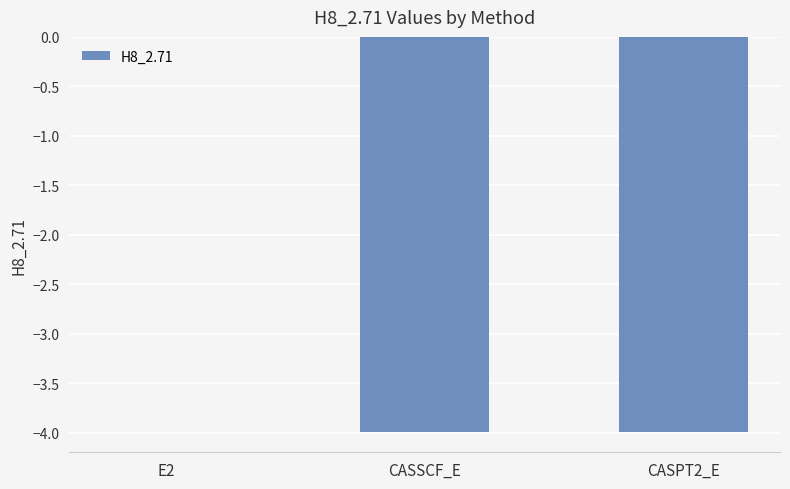

Is it true that the value at CASSCF_E is -4.0?

True